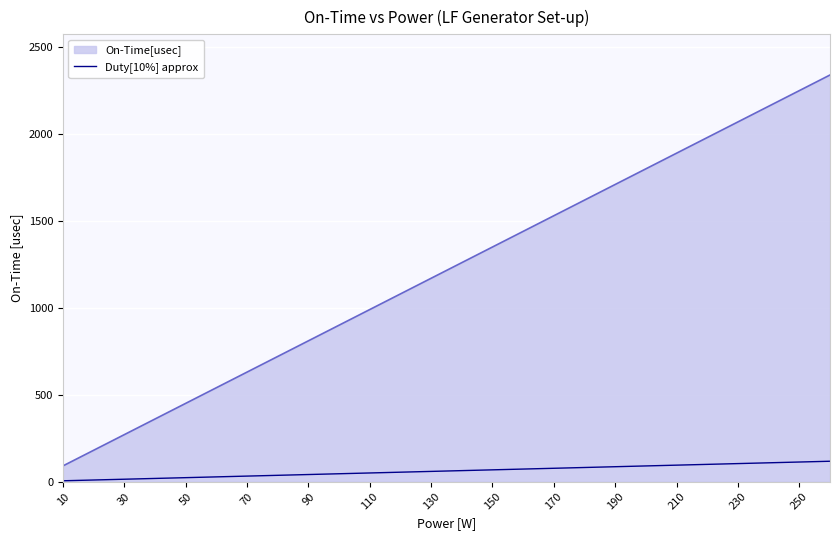

What is the difference between the maximum and minimum values in the On-Time[usec] series?

2250.0